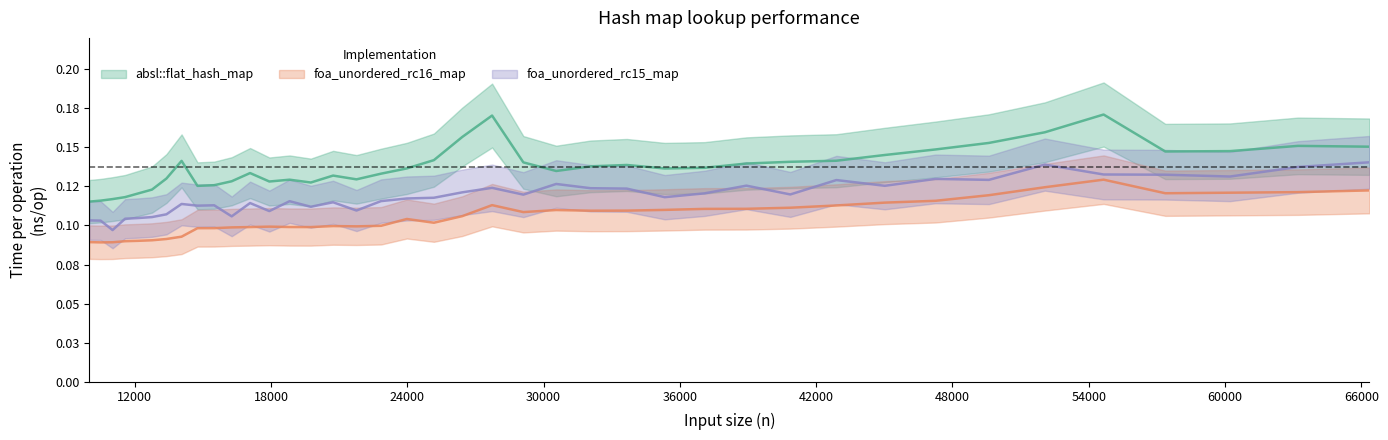

What is the sum of the foa_unordered_rc16_map values at 60223 and 17927?

0.2